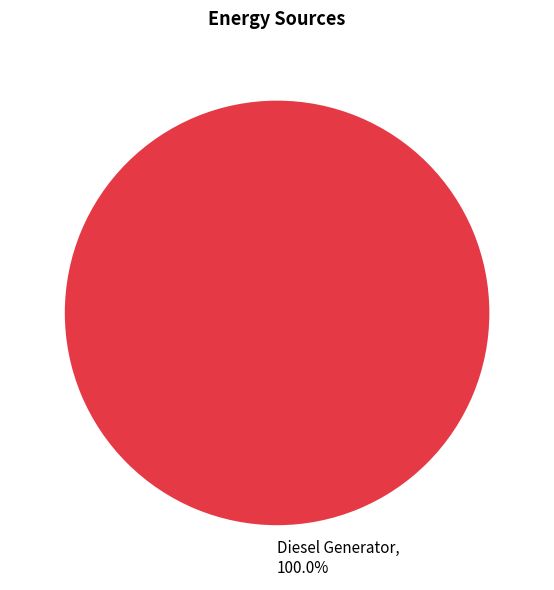

Which slice represents more than half of the pie?

Diesel Generator